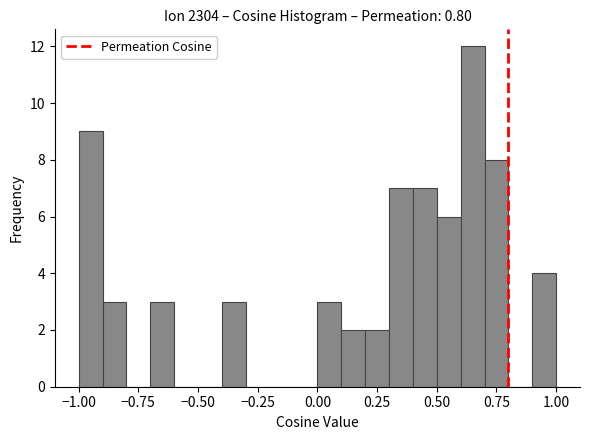

Read against the x-axis, roughly where is the centre of the tallest bar?

0.65